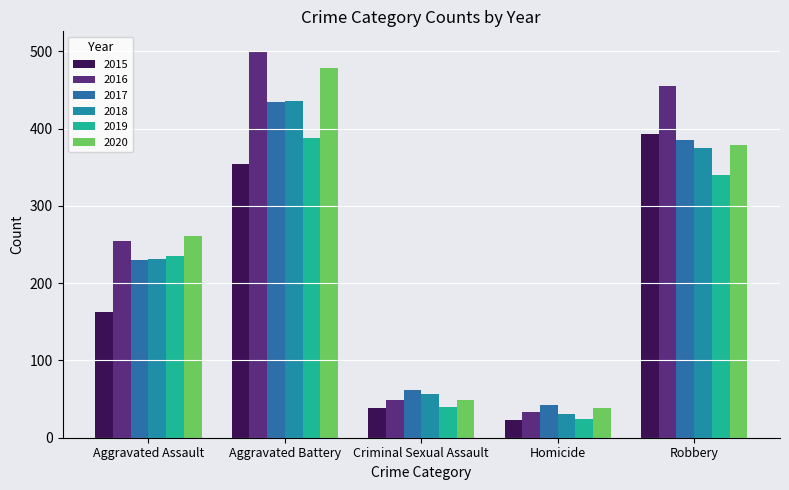

List the labels in order of 2020 value, smallest first.

Homicide, Criminal Sexual Assault, Aggravated Assault, Robbery, Aggravated Battery